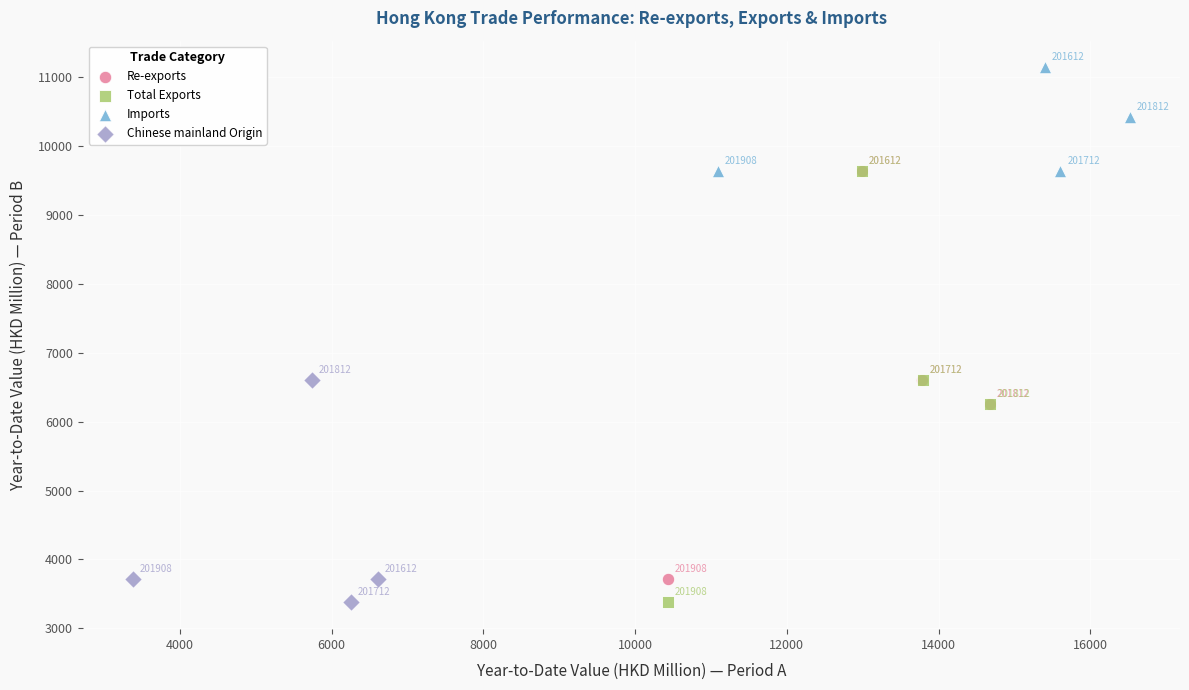

Which series has the largest Y range (max minus min)?

Total Exports